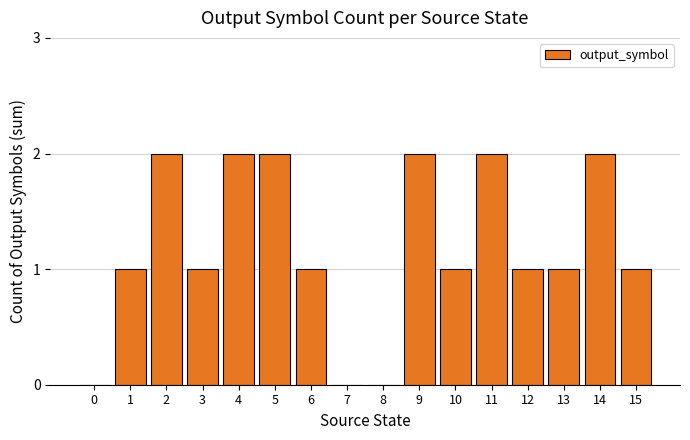

Count the number of data series in this chart.

1